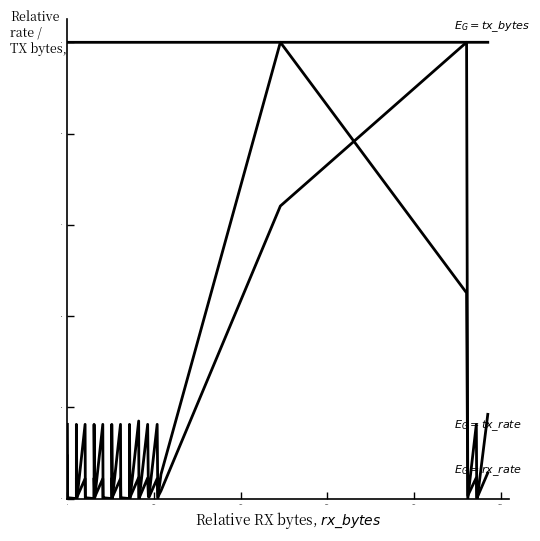

What is the difference between the second highest and second lowest values in the tx_rate_bps series?

0.5